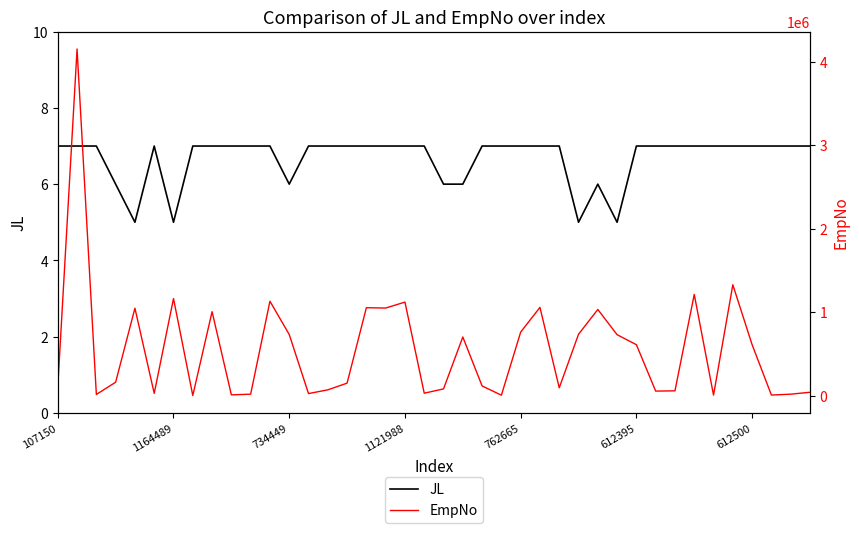

Which series has the widest spread of values?

EmpNo